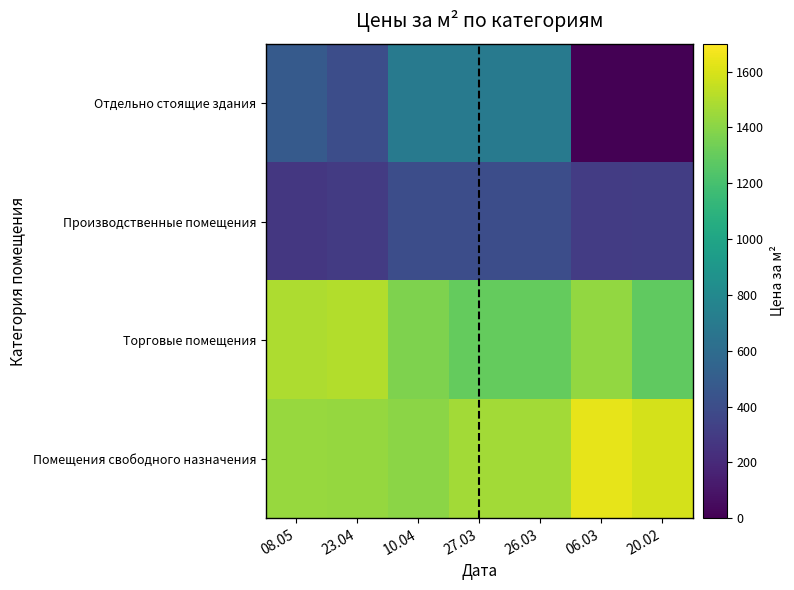

How many categories are shown in the chart?

7